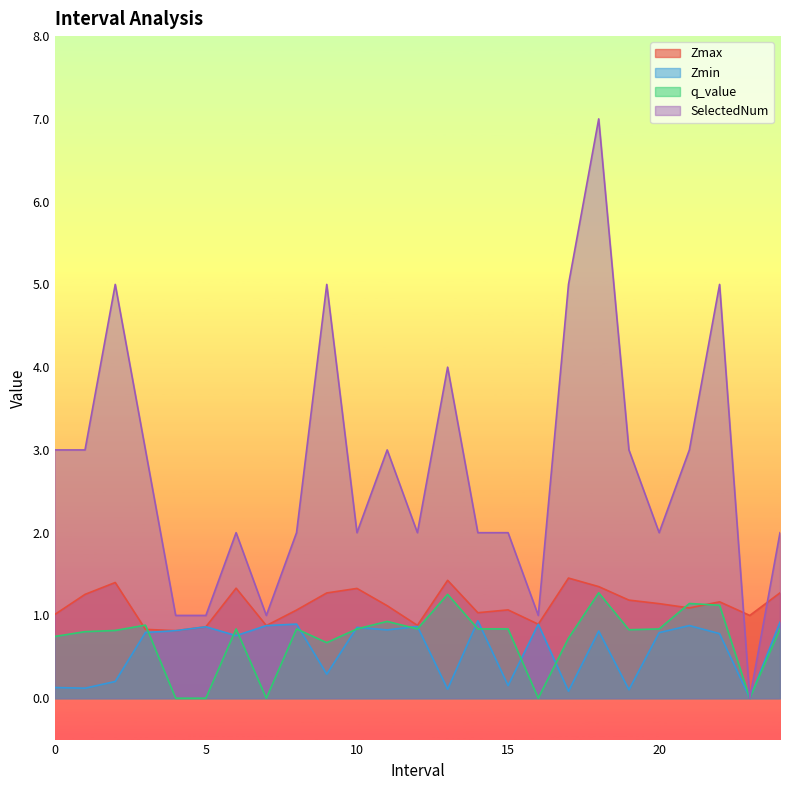

Does the chart have visible grid lines?

No